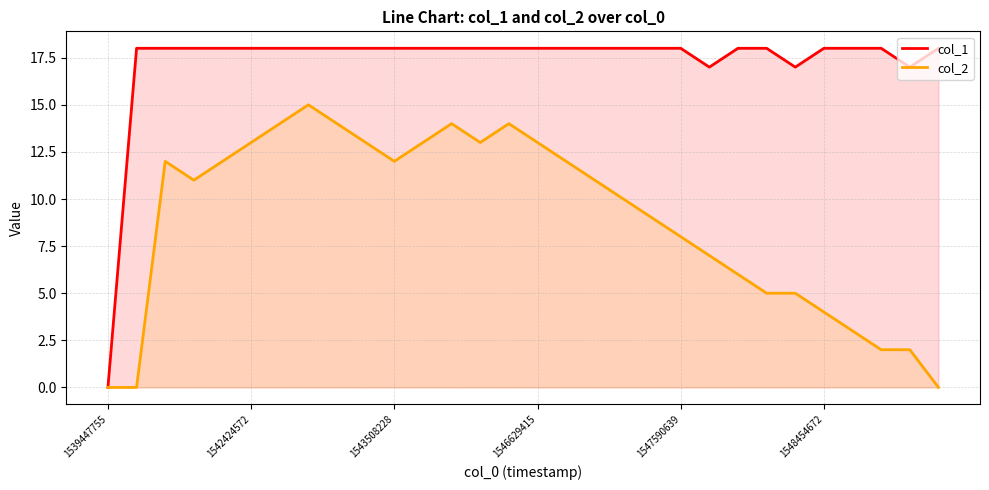

Which series has the largest total across all categories?

col_1